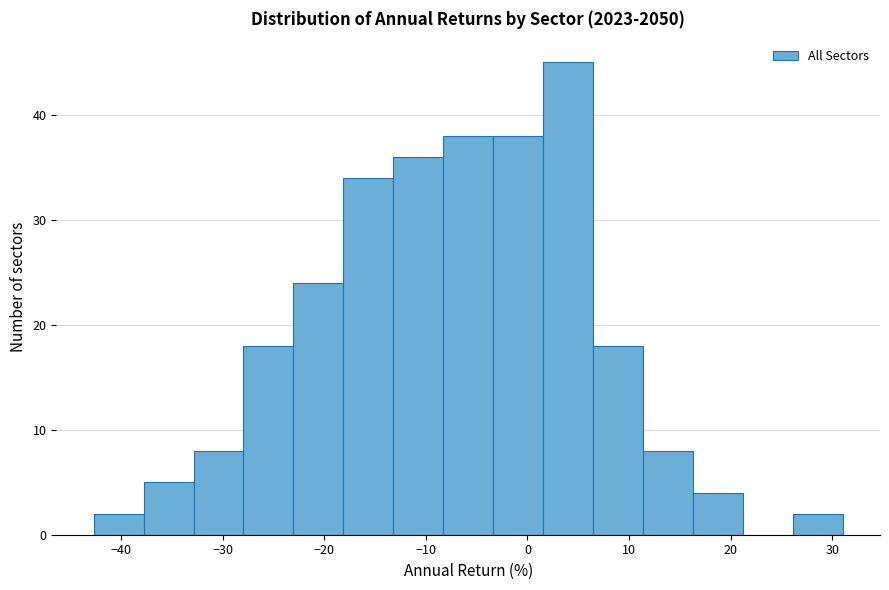

Reading left to right, transcribe this chart: for each bar, give the range it covers on the x-axis and its height. Neither the bar edges nor the heights are printed on the chart, so give them approximately, as read against the axes.

-43 to -38: 2
-38 to -33: 5
-33 to -28: 8
-28 to -23: 18
-23 to -18: 24
-18 to -13: 34
-13 to -8: 36
-8 to -3: 38
-3 to 2: 38
2 to 6: 45
6 to 11: 18
11 to 16: 8
16 to 21: 4
21 to 26: 0
26 to 31: 2